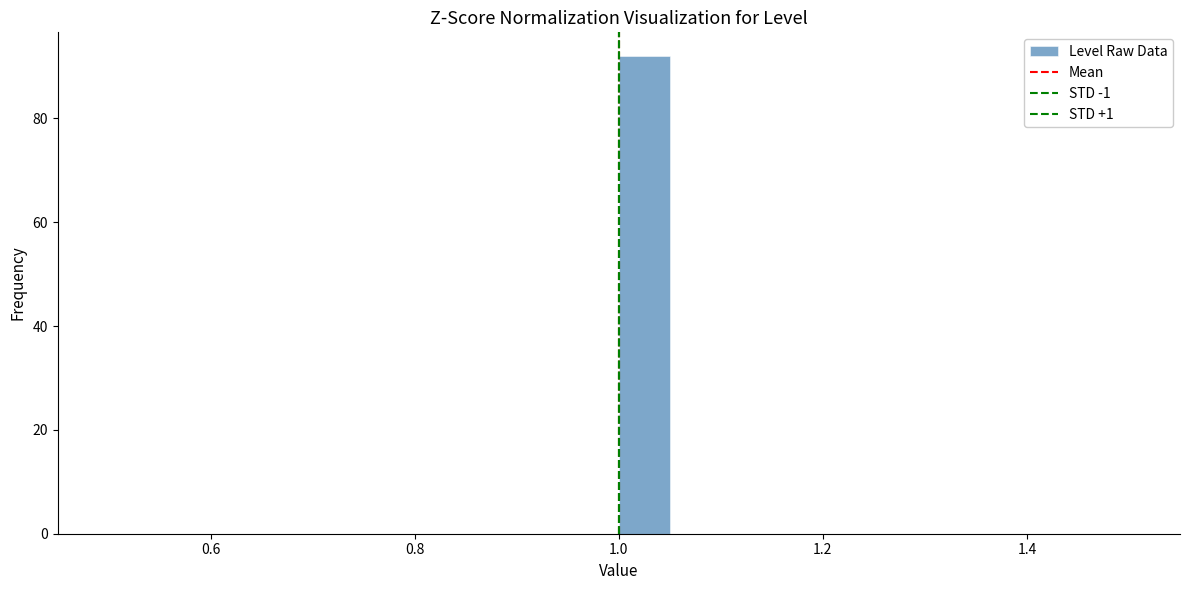

Around what value on the x-axis is the tallest bar? Give the approximate position of its centre, as read against the axis.

1.02